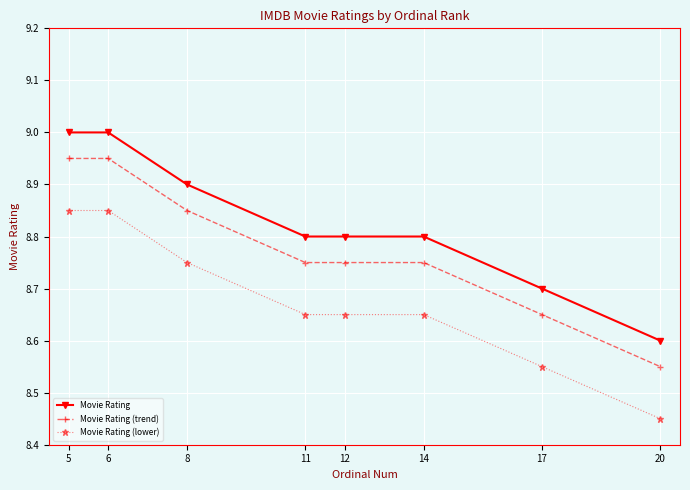

At how many categories does at least one series exceed 8?

8